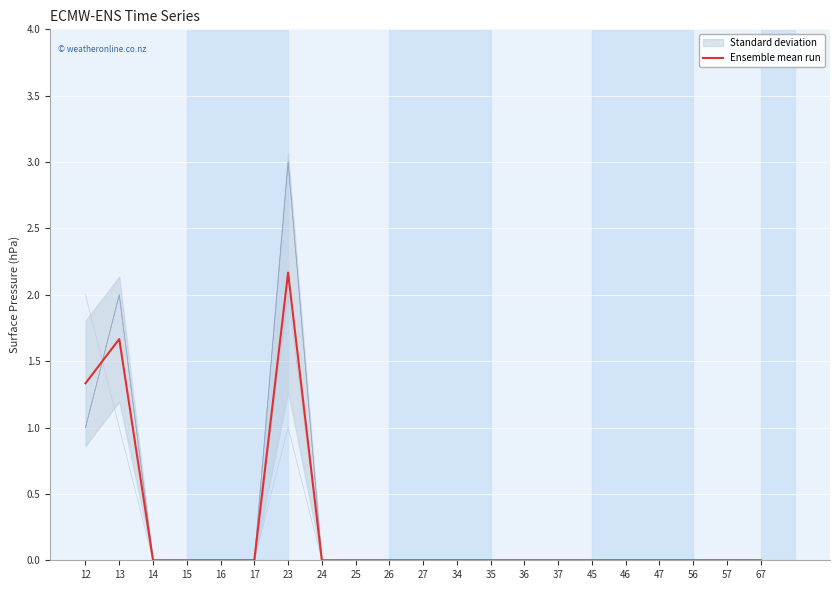

Is this an area chart (filled region under the line)?

No